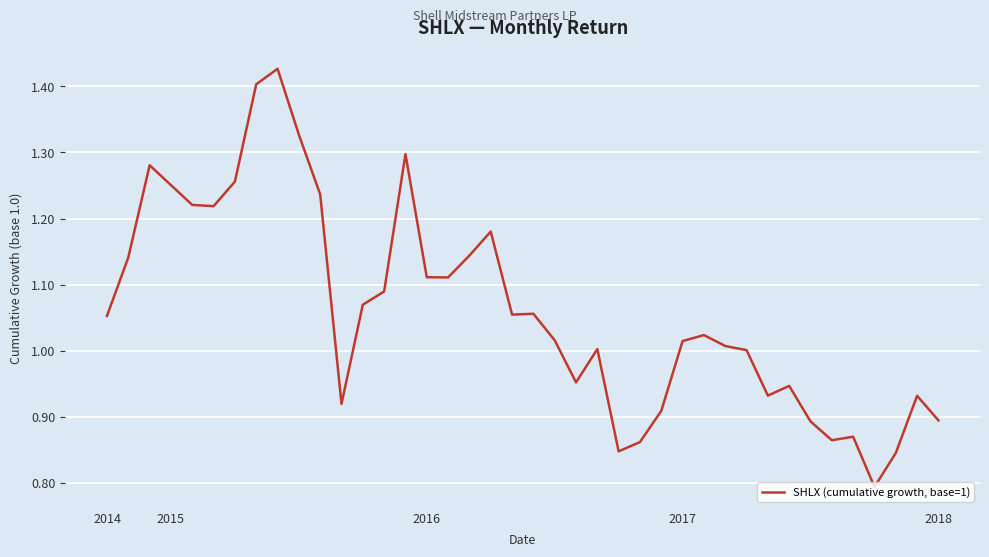

What is the difference between the maximum and minimum values?

0.6